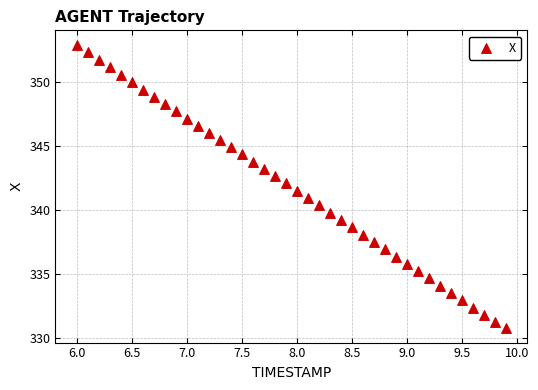

What is the range of Y values (max minus min)?

22.1